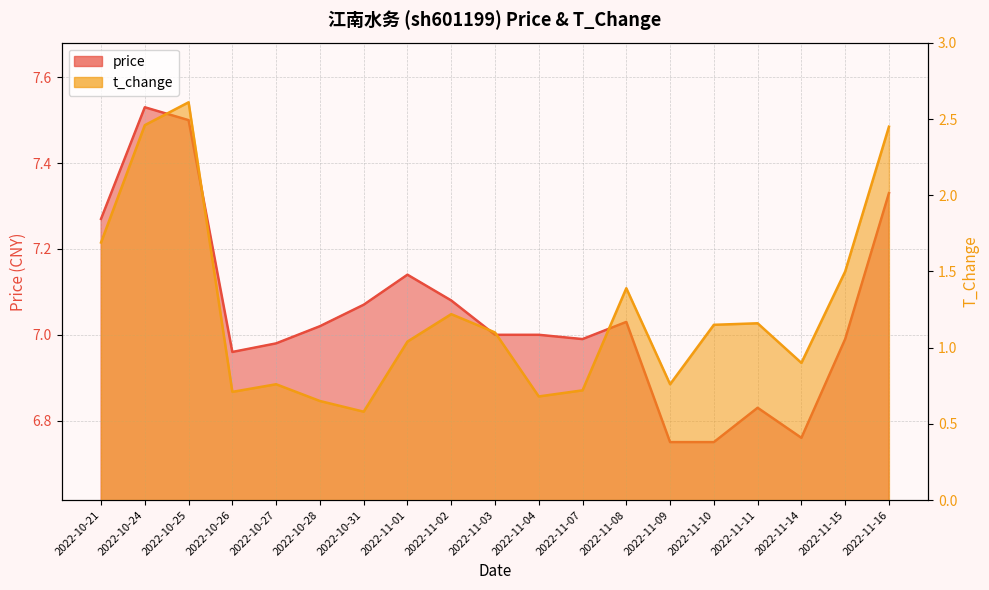

Which series has the largest range (max minus min)?

t_change